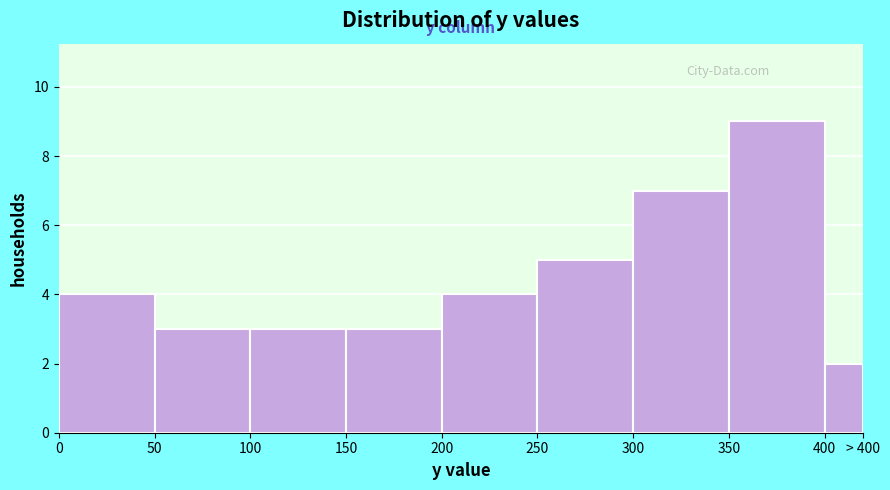

Reading right to left, extract all data points from this chart.

400=2	350=9	300=7	250=5	200=4	150=3	100=3	50=3	0=4